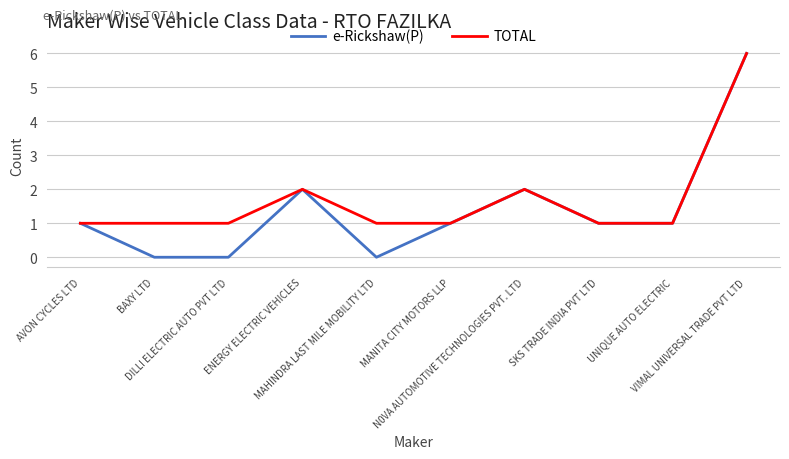

What is the highest value of the TOTAL series?

6